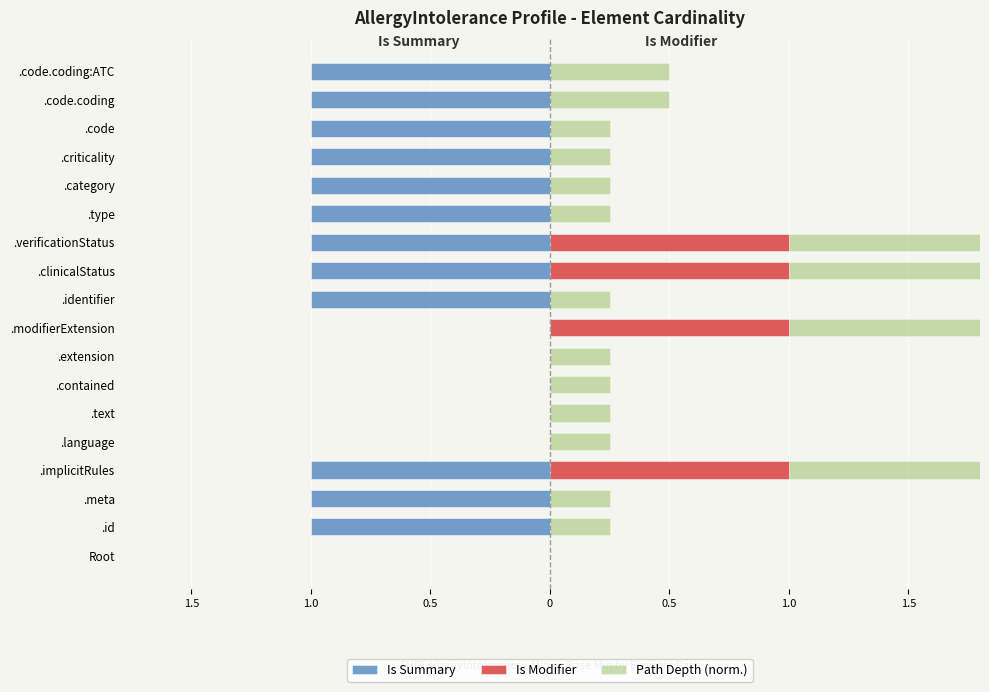

Rank the series by their average value, from highest to lowest.

Path Depth (norm.), Is Modifier, Is Summary